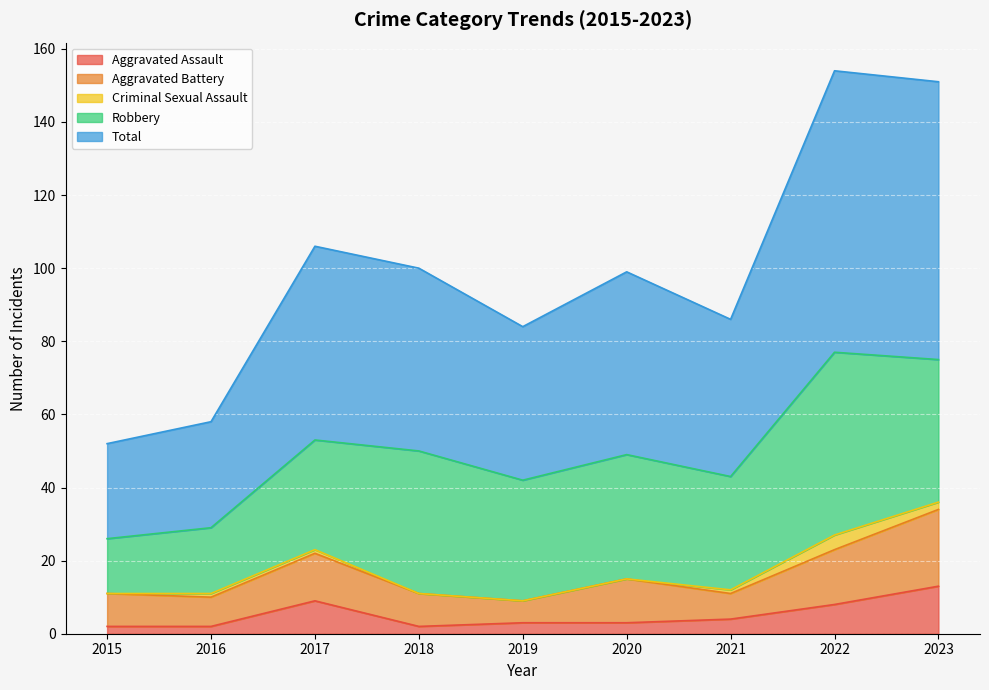

Which has a higher value, 2023 or 2021?

2023